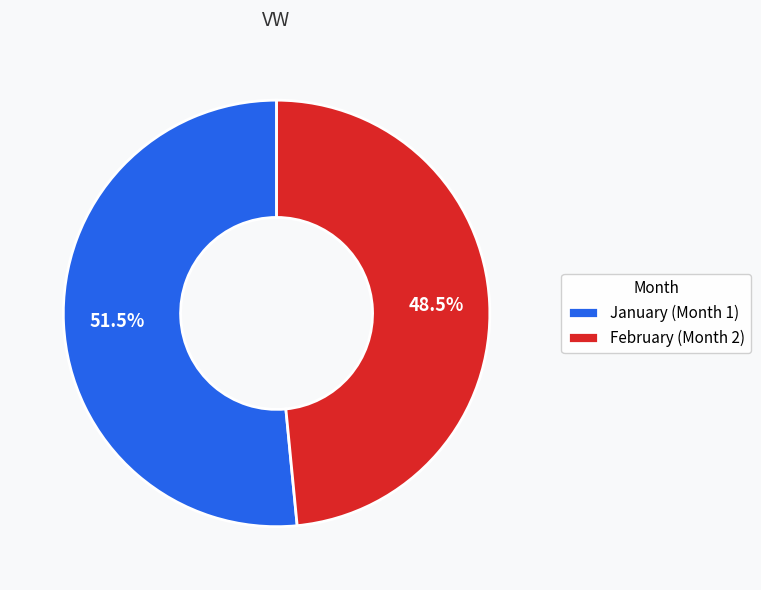

What is the ratio of the value at February (Month 2) to the value at January (Month 1)?

0.9